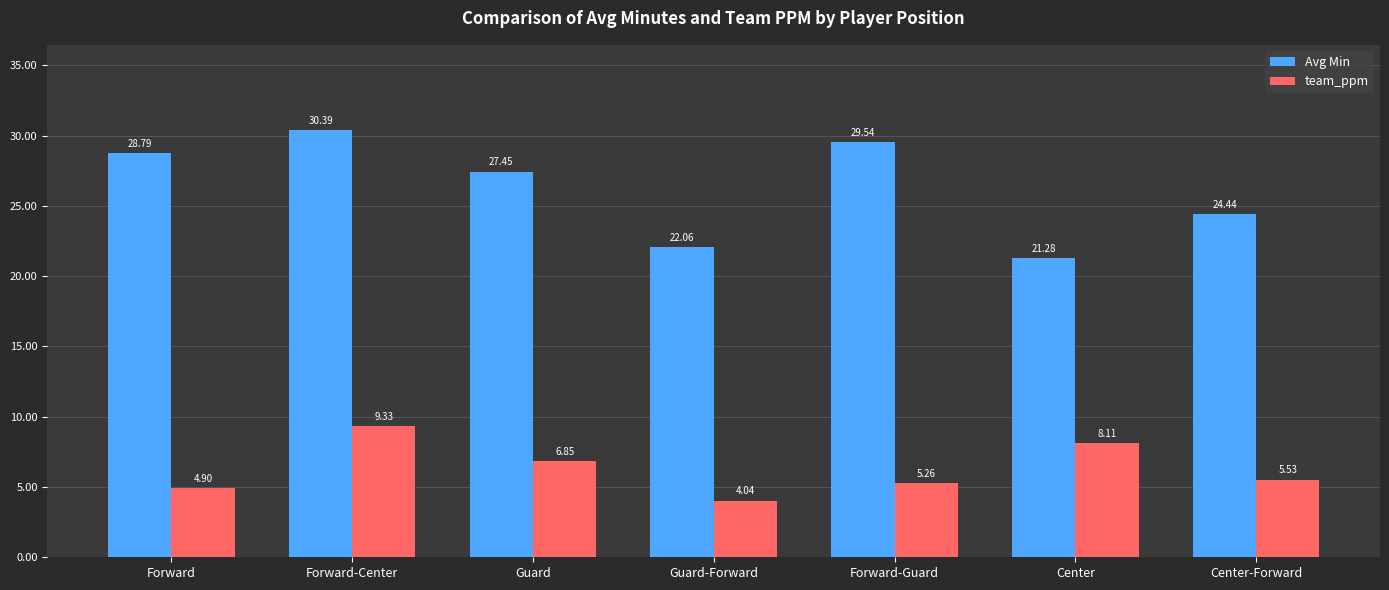

Where does the Avg Min series first go above 27?

Forward